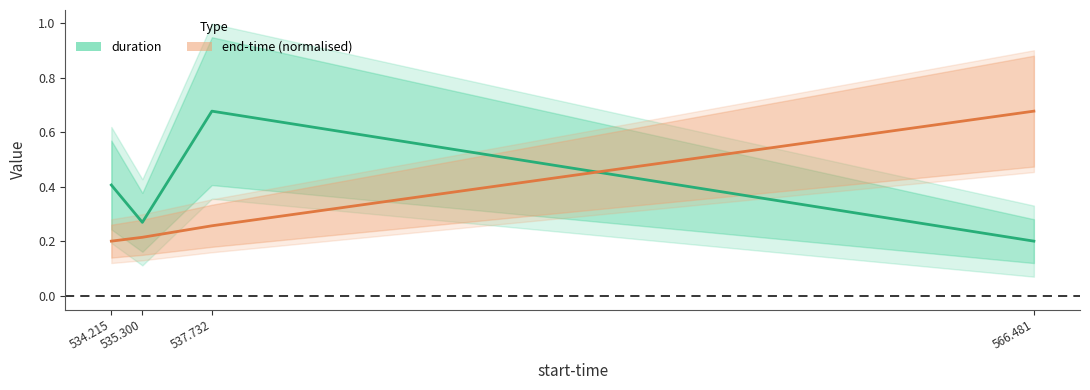

How many lines are shown in the chart?

2